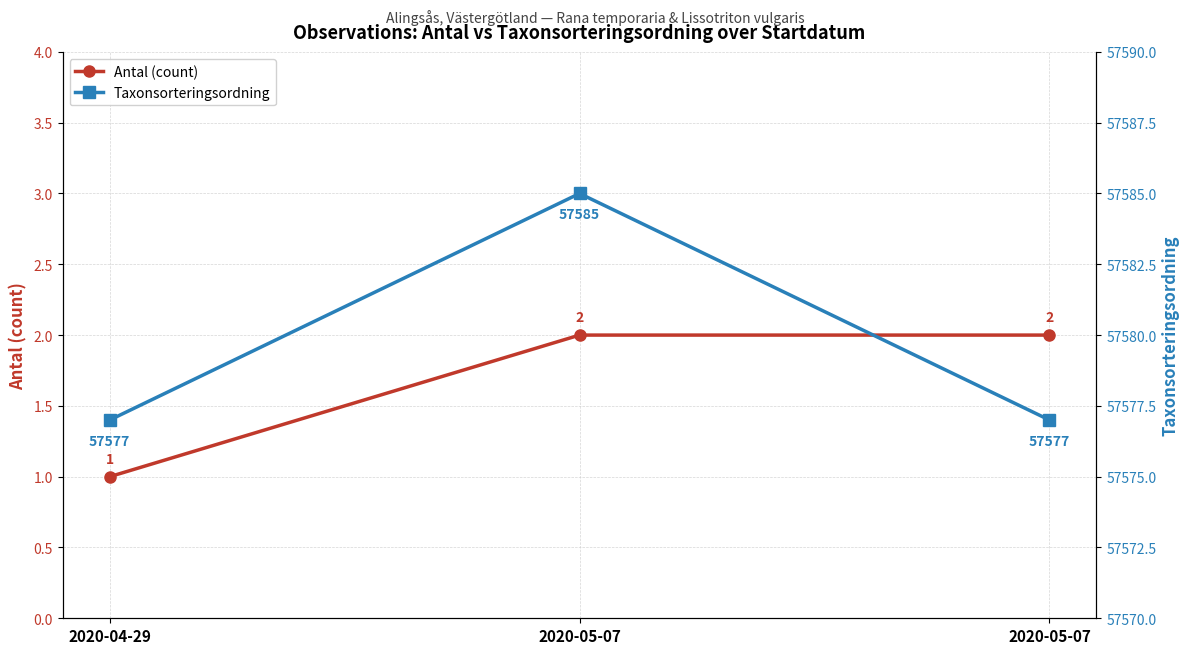

What is the minimum value for Taxonsorteringsordning?

57577